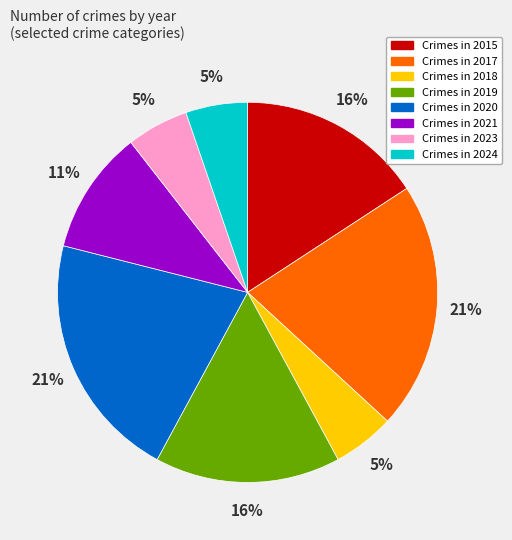

To the nearest percent, what is the difference between the largest and smallest slice percentages?

16%